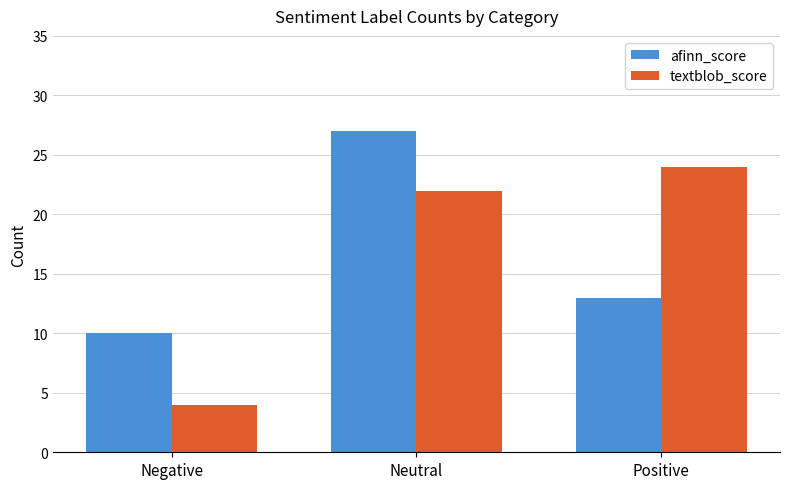

Which series changed the most between Neutral and Positive?

afinn_score